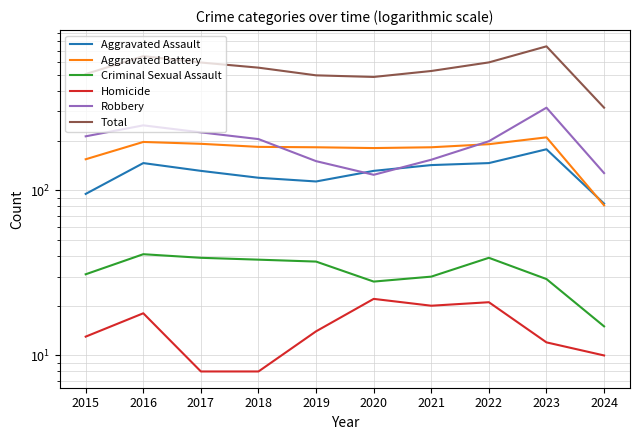

At which label is Aggravated Battery closest to 145?

2015